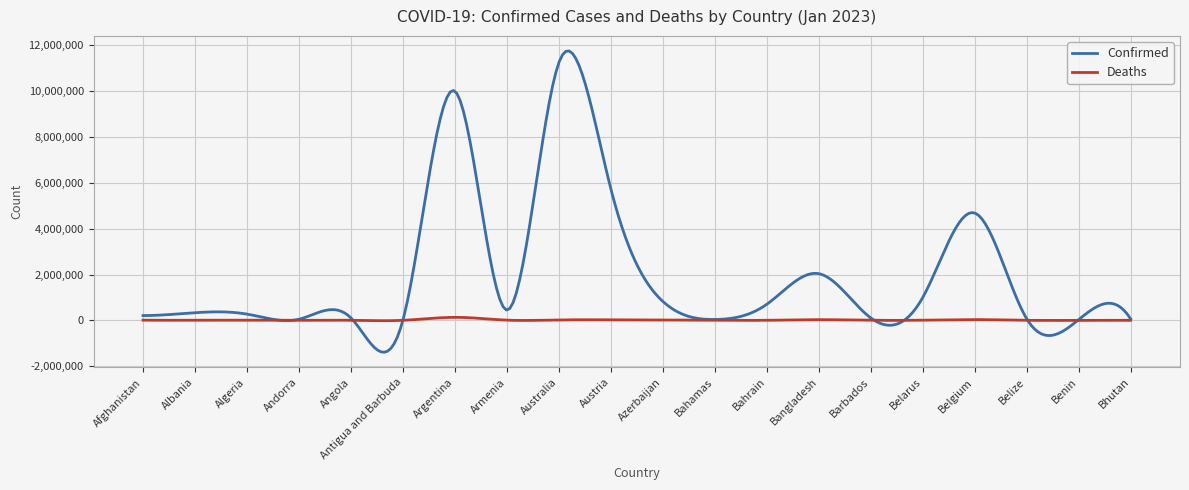

List the series in order of their overall mean, highest first.

Confirmed, Deaths